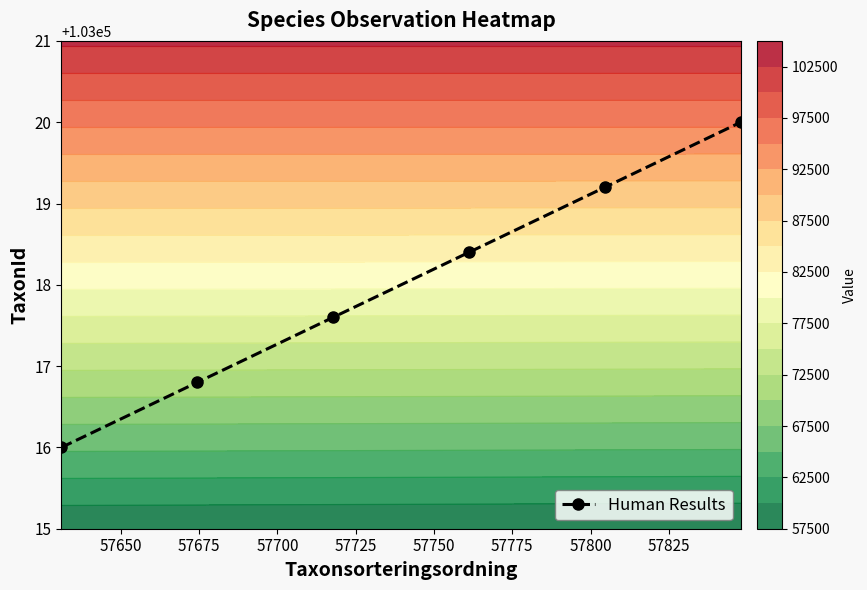

Reading left to right, extract all data points from this chart.

103016.0	103016.8	103017.6	103018.4	103019.2	103020.0